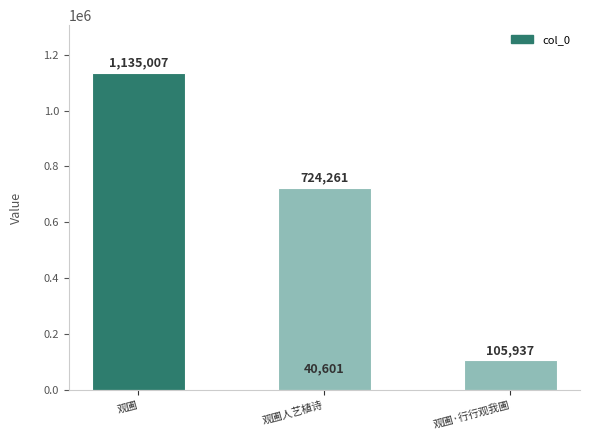

Does the chart contain stacked bars?

No